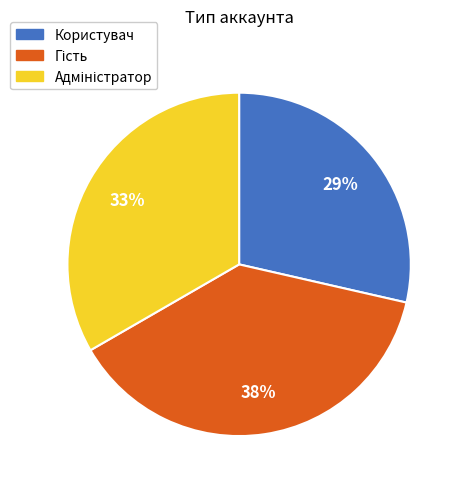

Which slice is the smallest?

Користувач